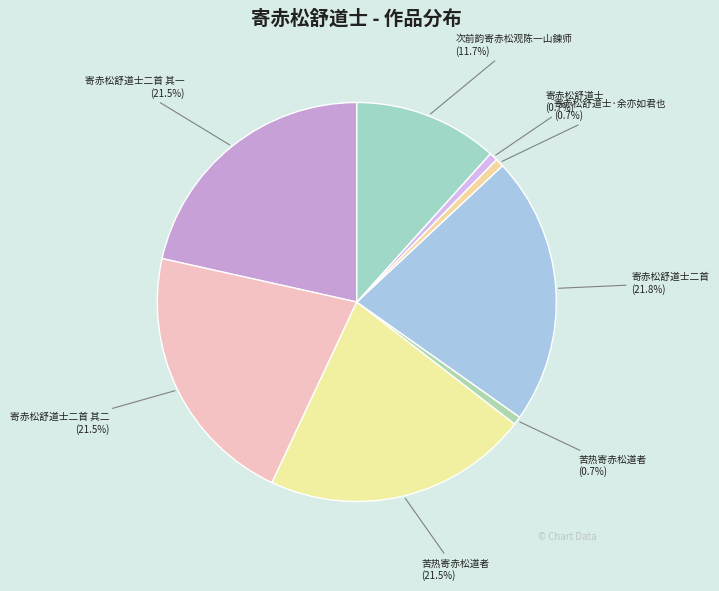

Count the number of slices in the pie.

8